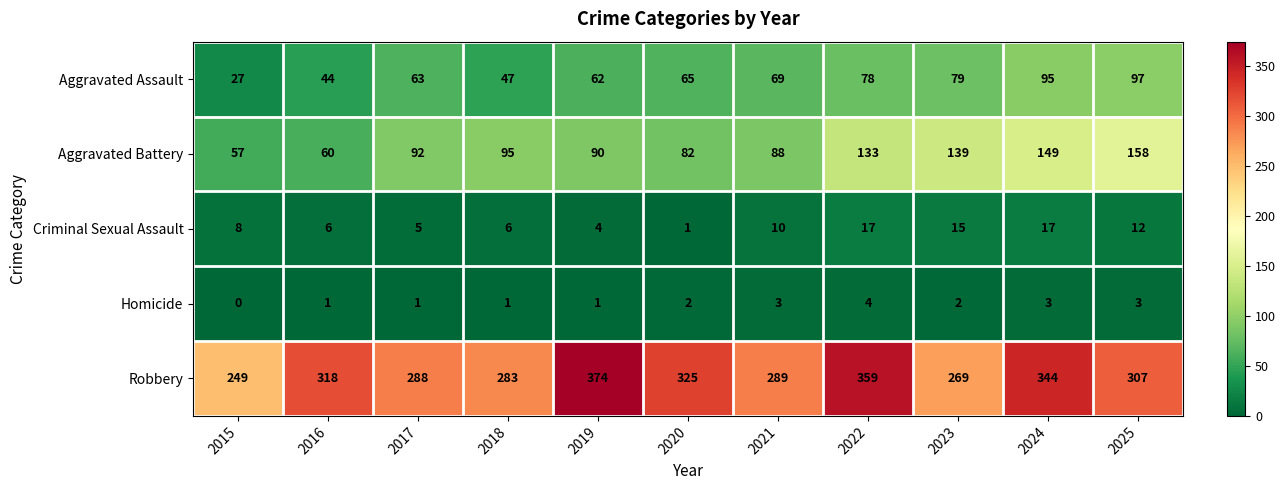

What is the minimum value for Aggravated Battery?

57